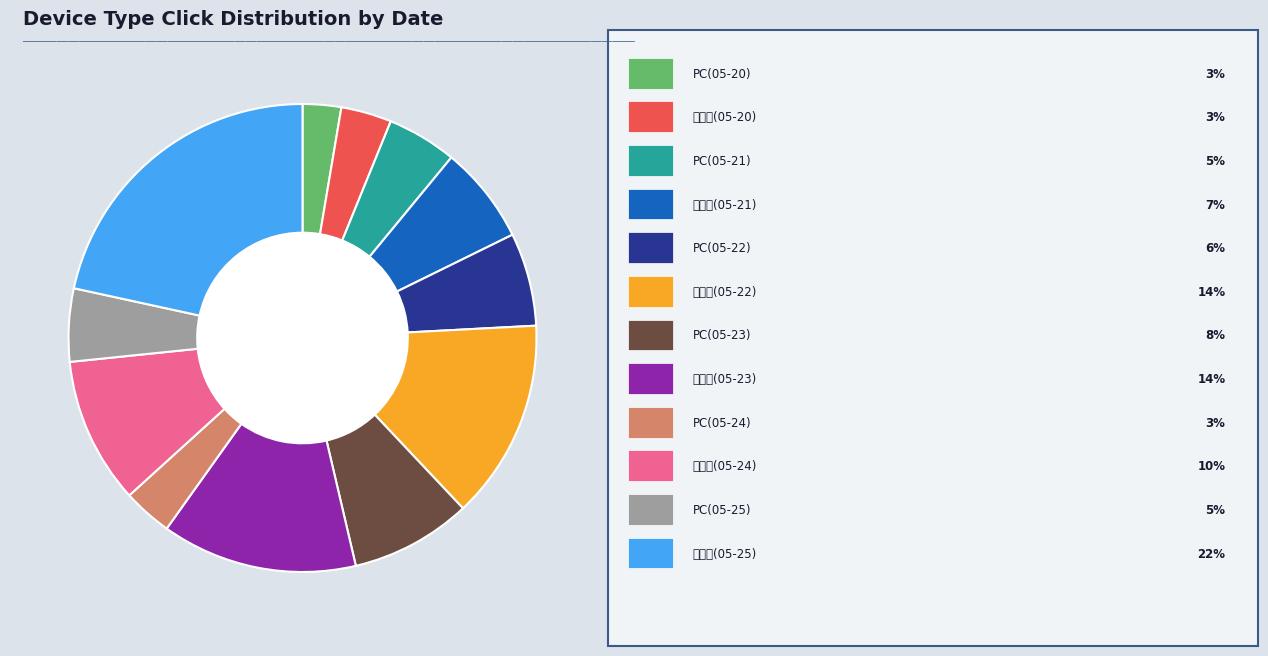

Does any single category account for the majority?

No